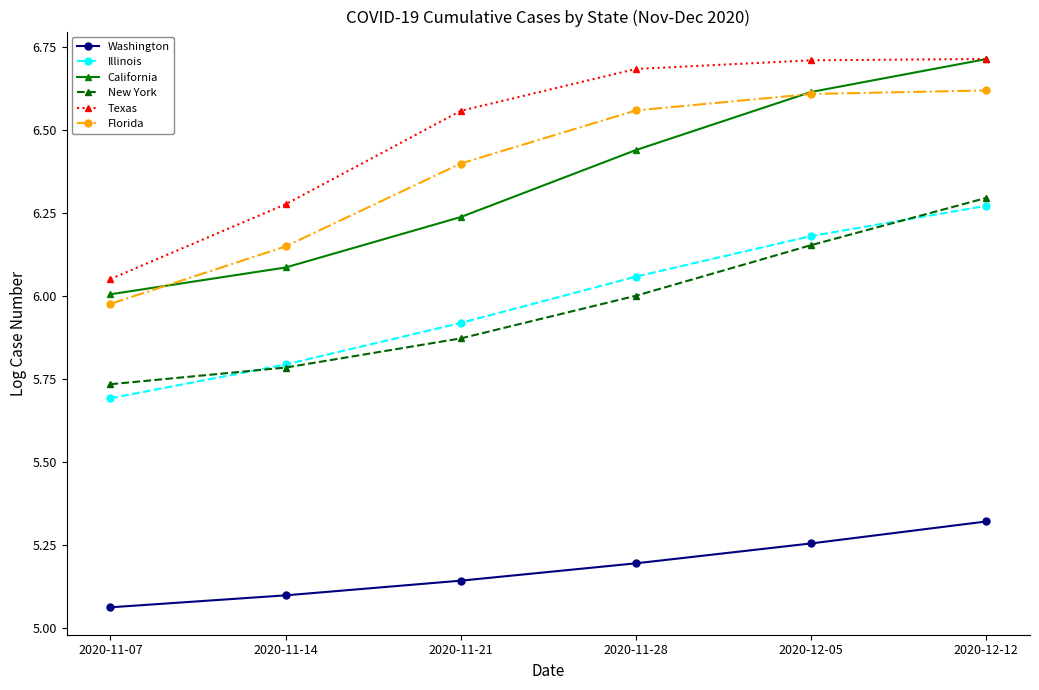

How many values in the Florida series exceed 6?

5